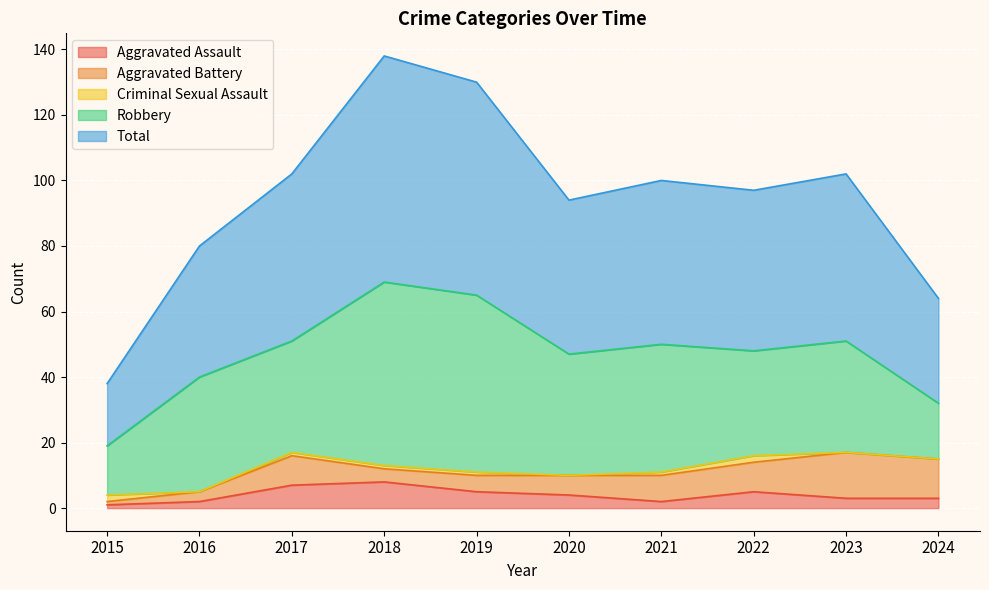

What is the total value across all series at 2020?

94